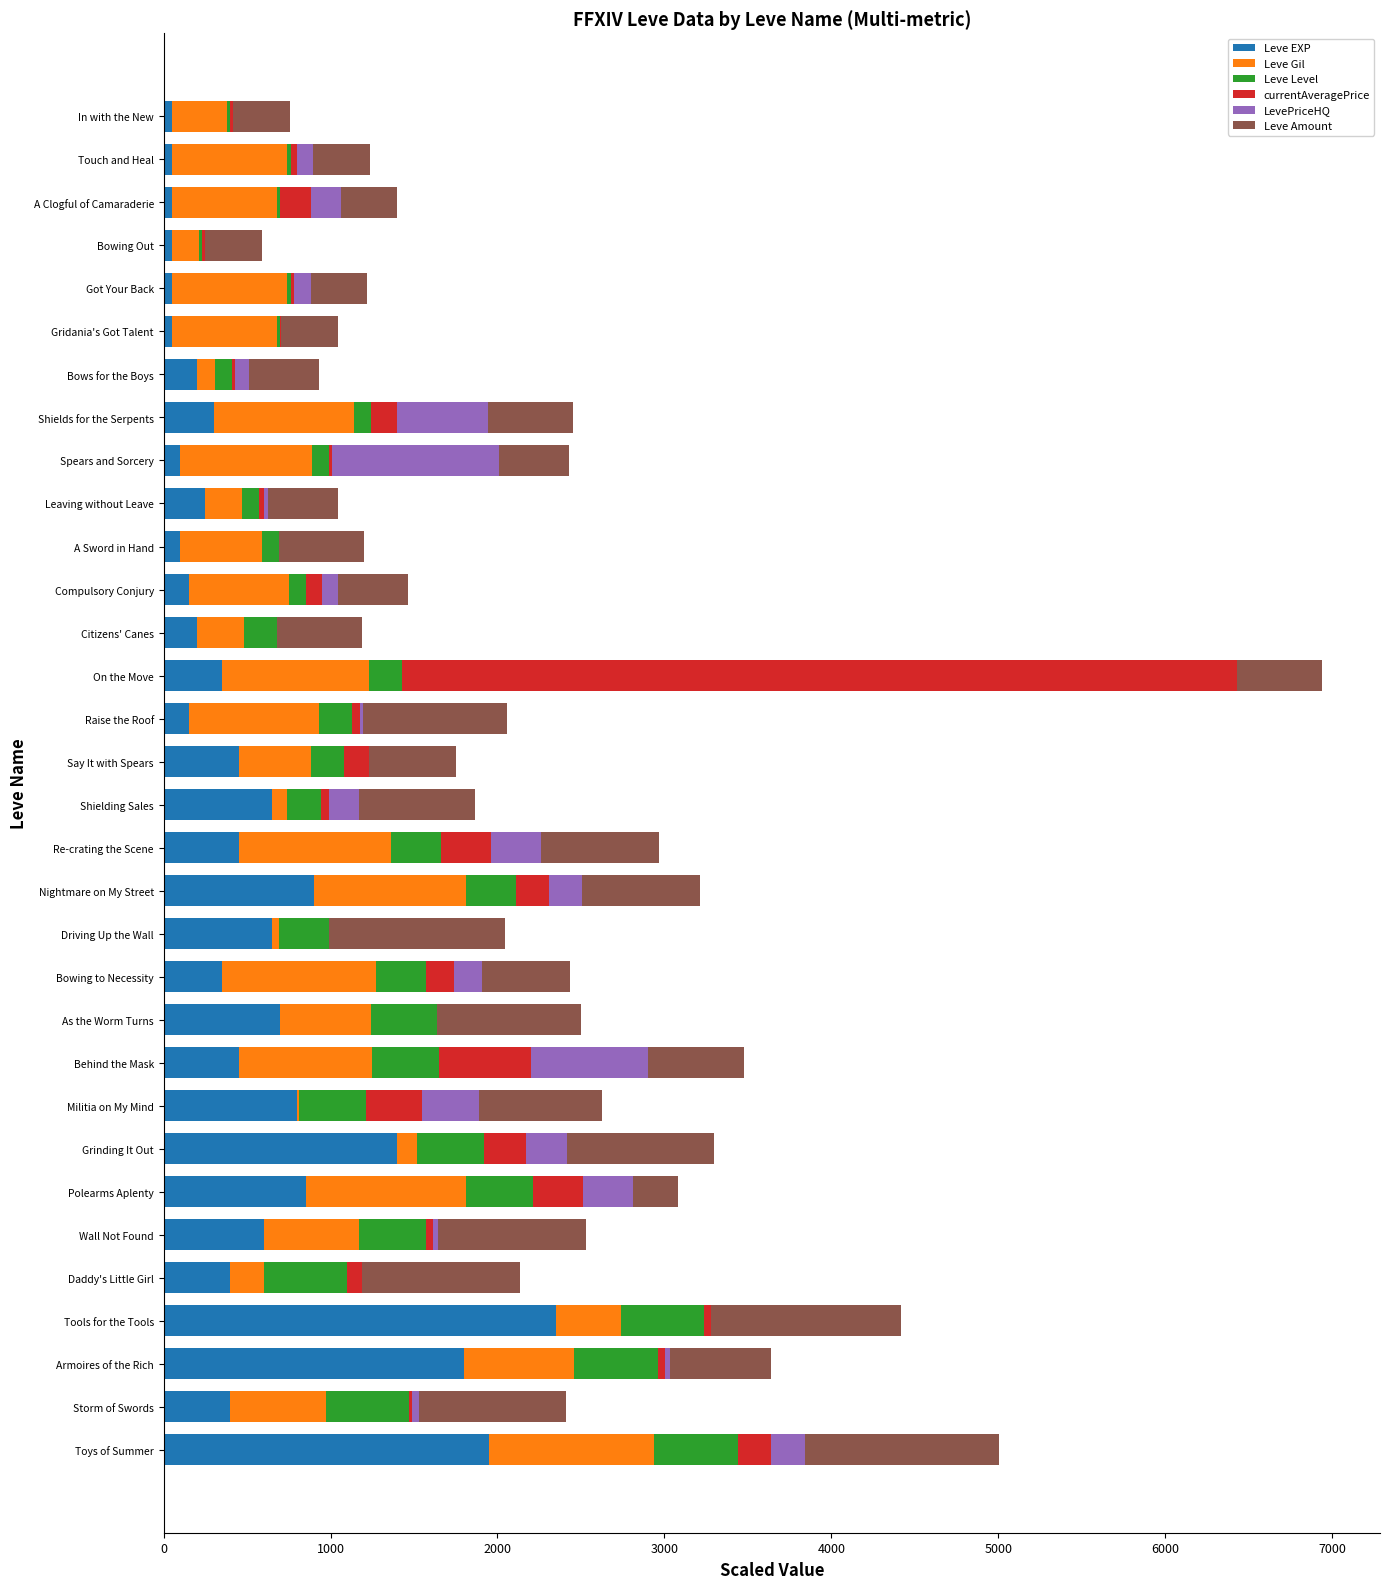

At which category is the sum across all series the highest?

On the Move